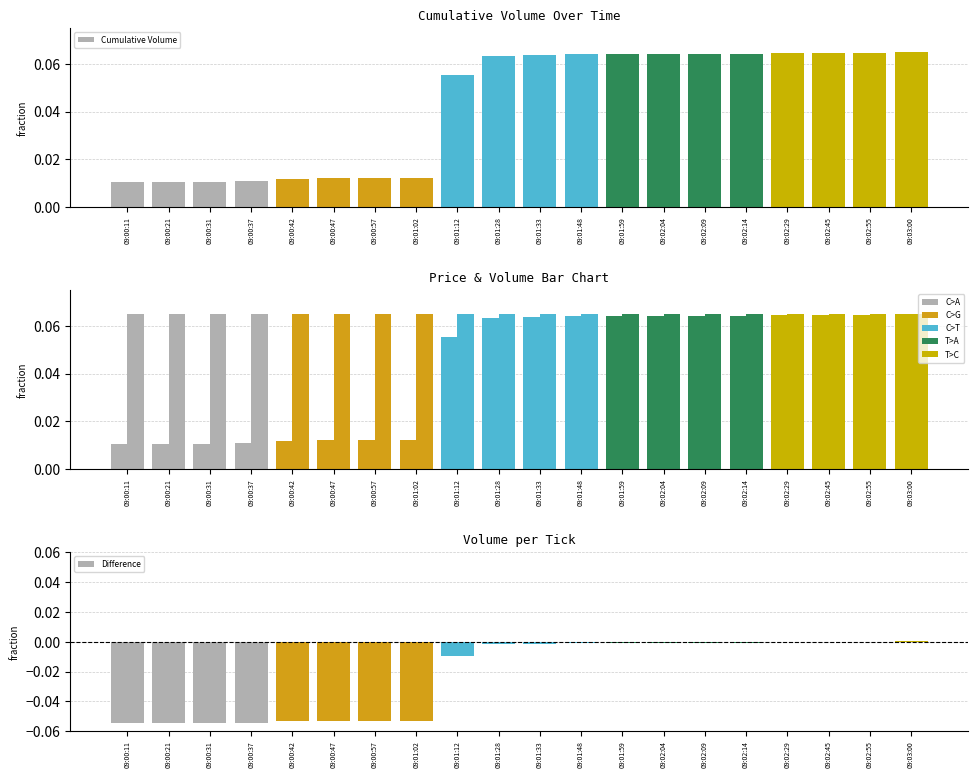

Which has a higher value, 09:00:21 or 09:01:33?

09:01:33